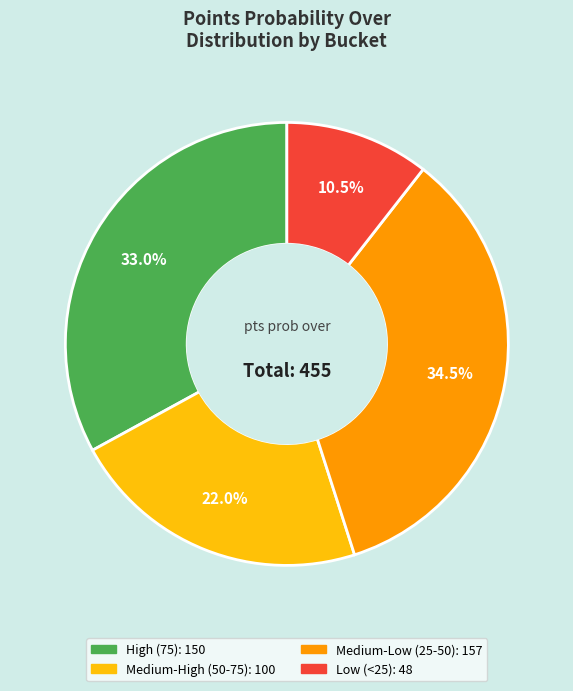

How many slices are in this pie chart?

4